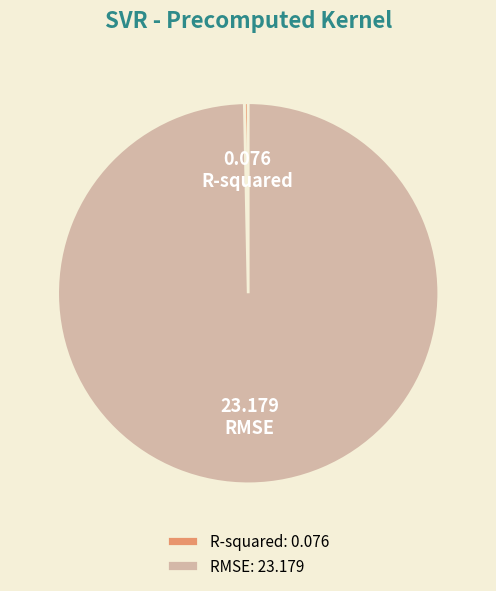

How many slices are in this pie chart?

2